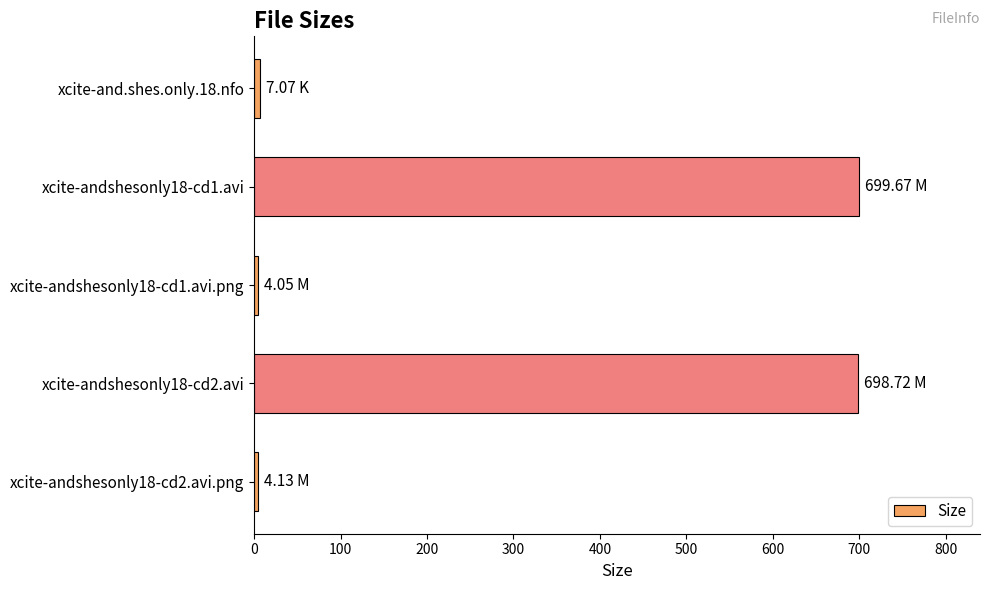

How many bars are there in total?

5